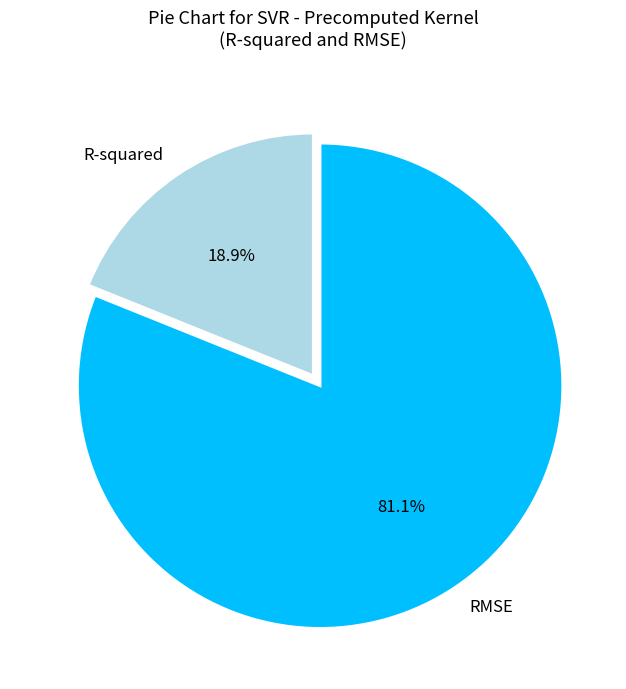

Is there a majority slice in this chart?

Yes